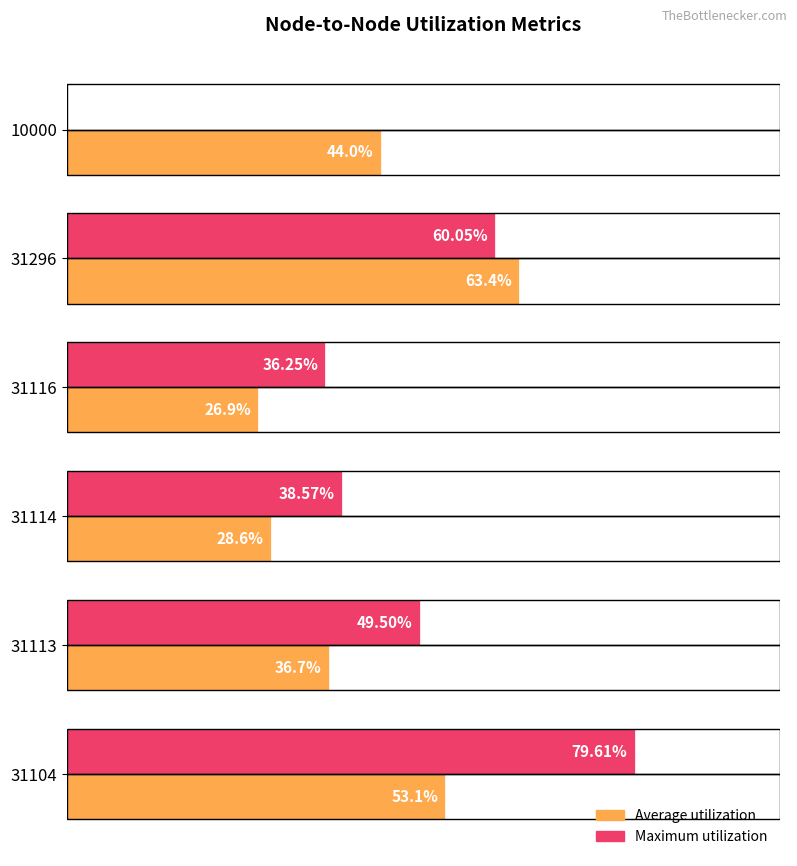

Which series has the largest total across all categories?

Maximum utilization